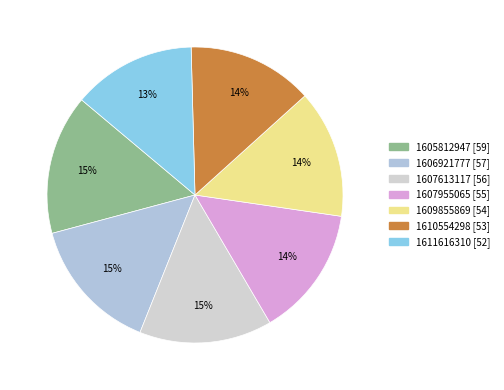

Combined, what portion of the pie is 1611616310 and 1606921777?

28.2%